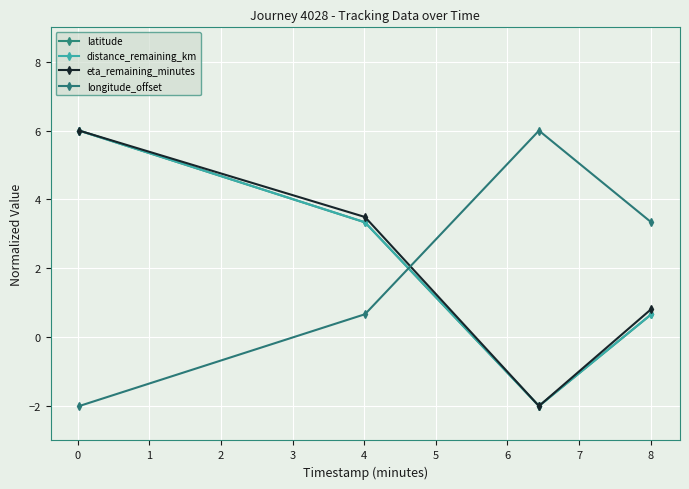

How many lines are shown in the chart?

4